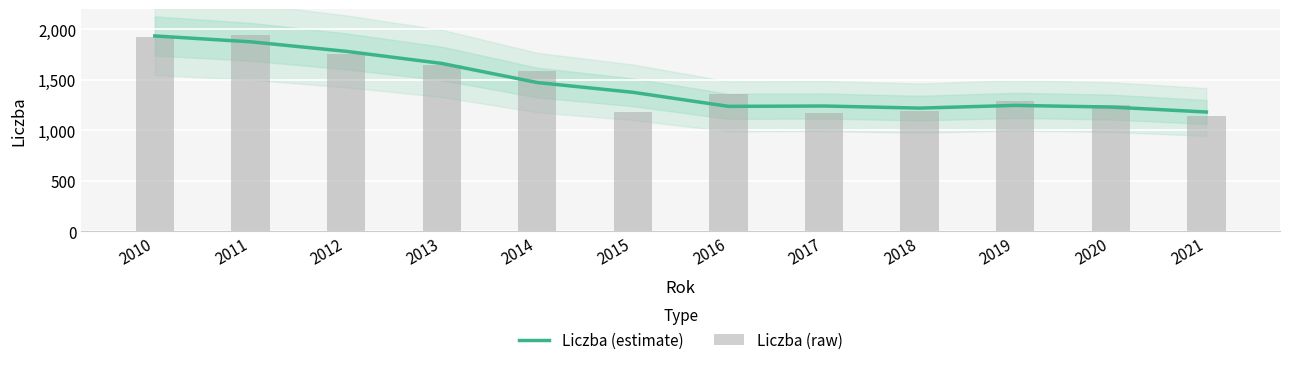

How many data points in Liczba (raw) are less than 1355?

6